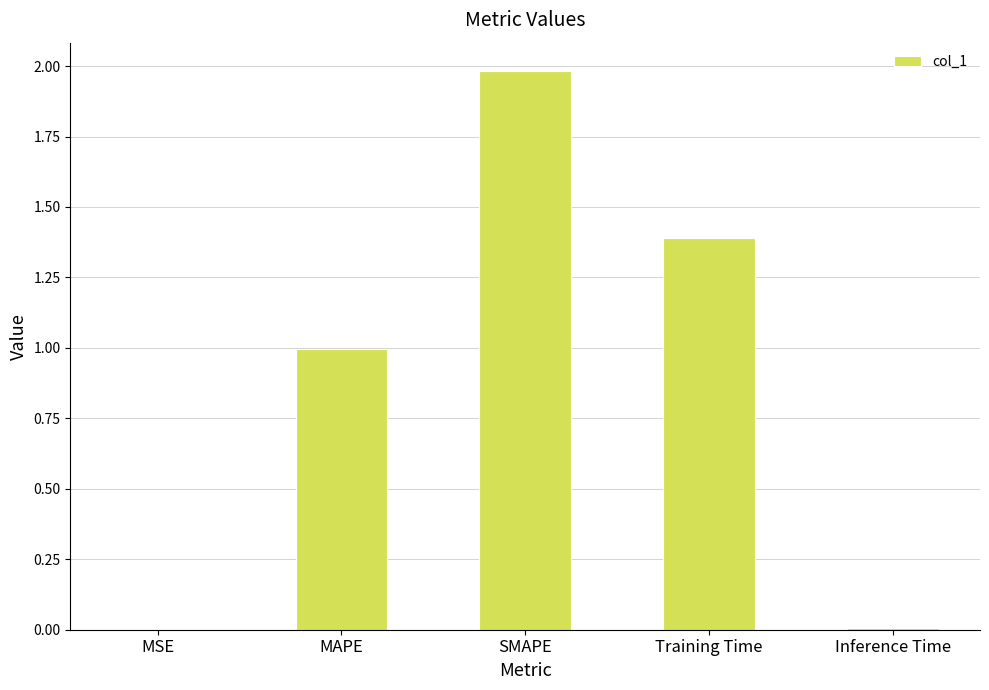

Does the chart contain stacked bars?

No